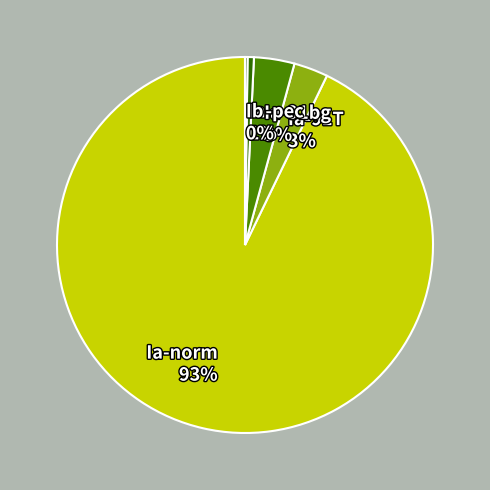

To the nearest percent, what is the average slice percentage?

20%